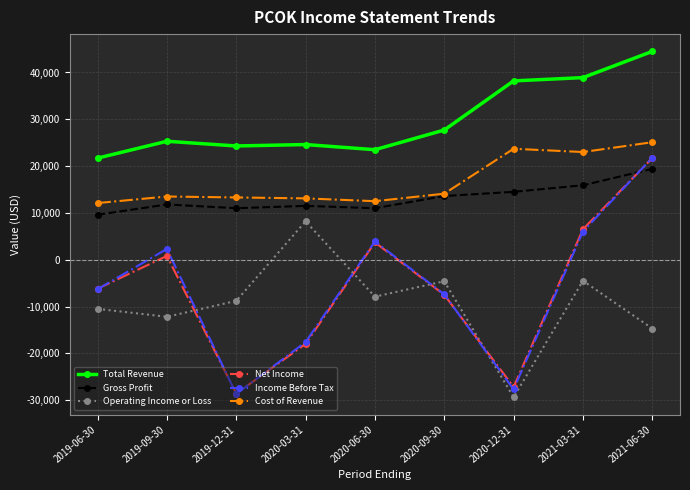

Is the value of Cost of Revenue at 2021-06-30 greater than the value of Income Before Tax at 2020-03-31?

Yes